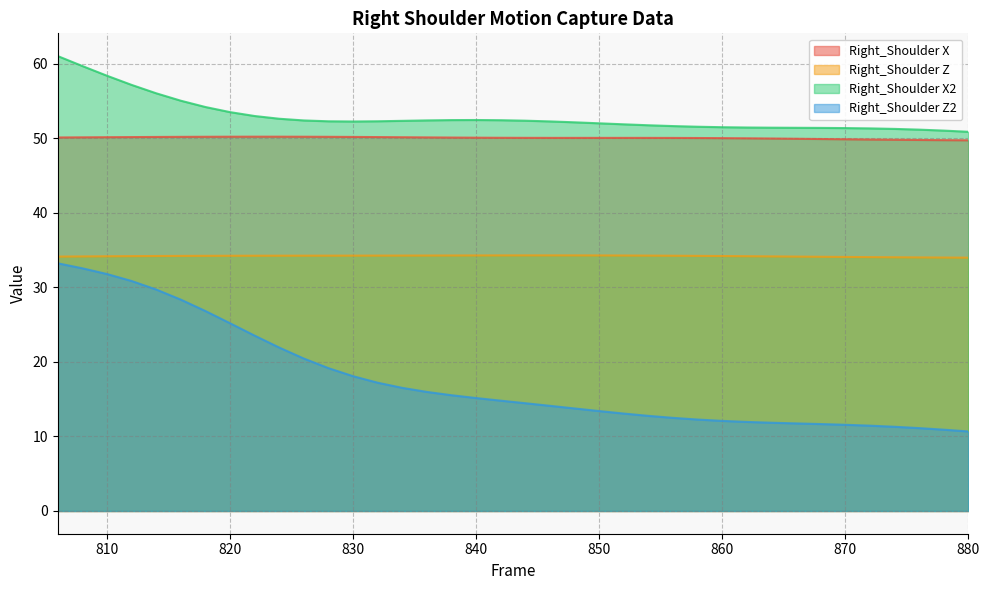

Which category has the lowest value in the Z series?

880